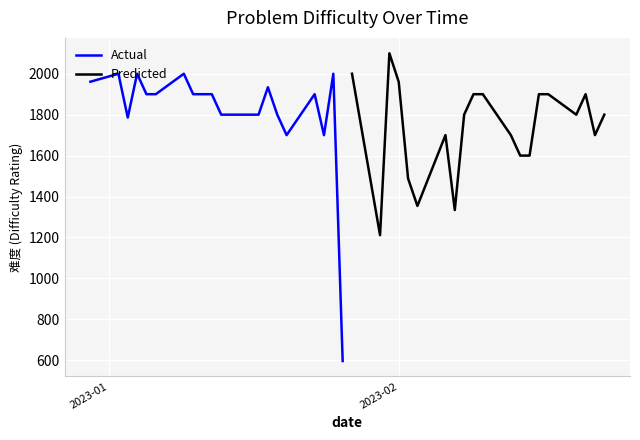

True or false: Predicted has a value of 2407 at 19.

False